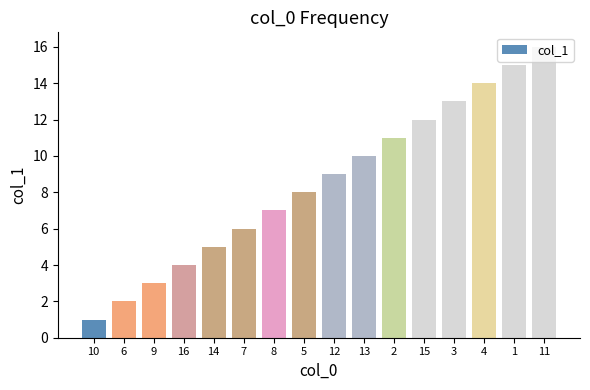

What position from the left is 2?

11